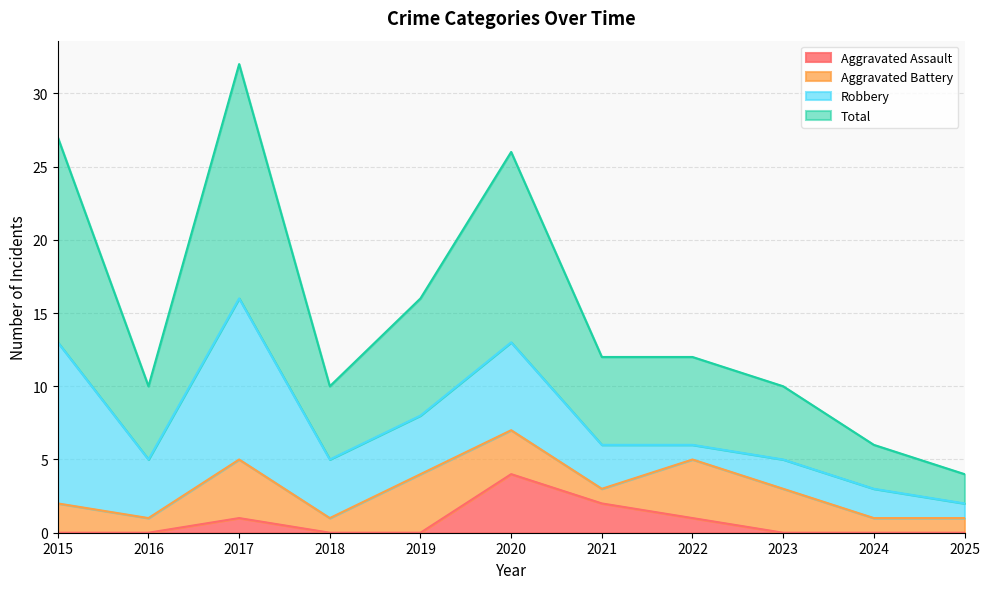

List the labels in order of Total value, largest first.

2017, 2015, 2020, 2019, 2021, 2022, 2016, 2018, 2023, 2024, 2025